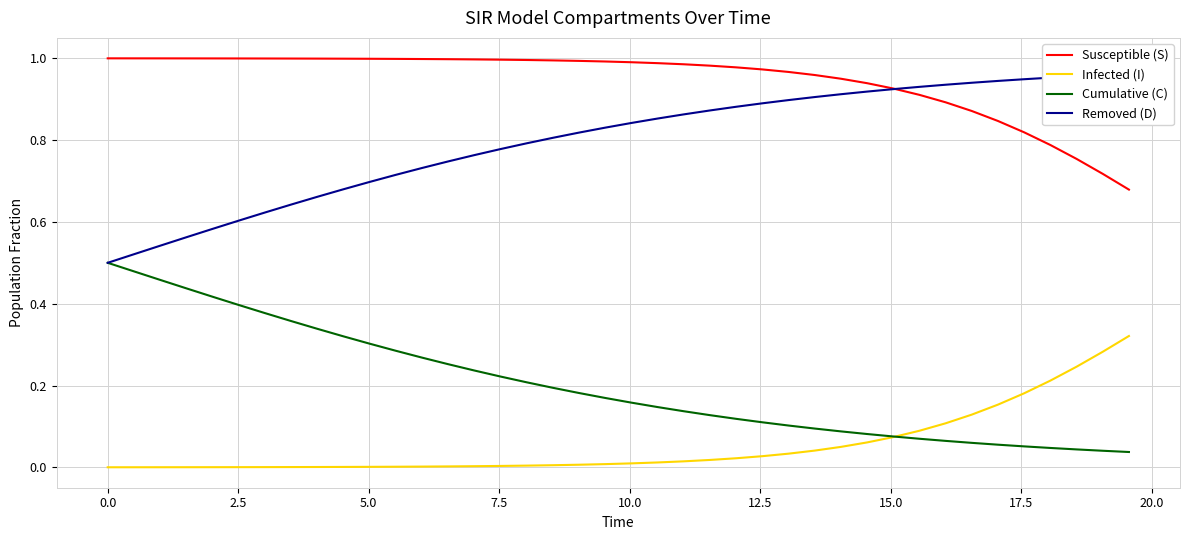

True or false: Cumulative (C) and Removed (D) cross at least once.

False